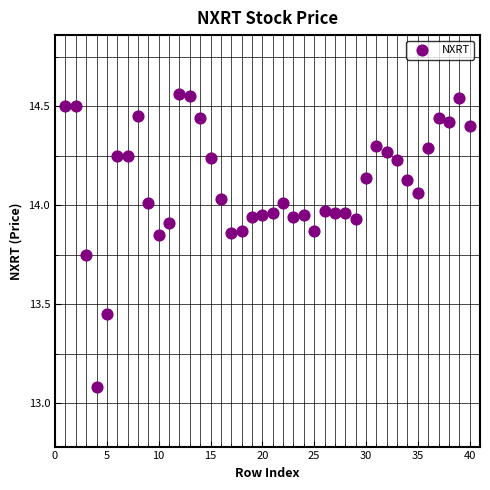

What Y value in the scatter plot is closest to 13?

13.1